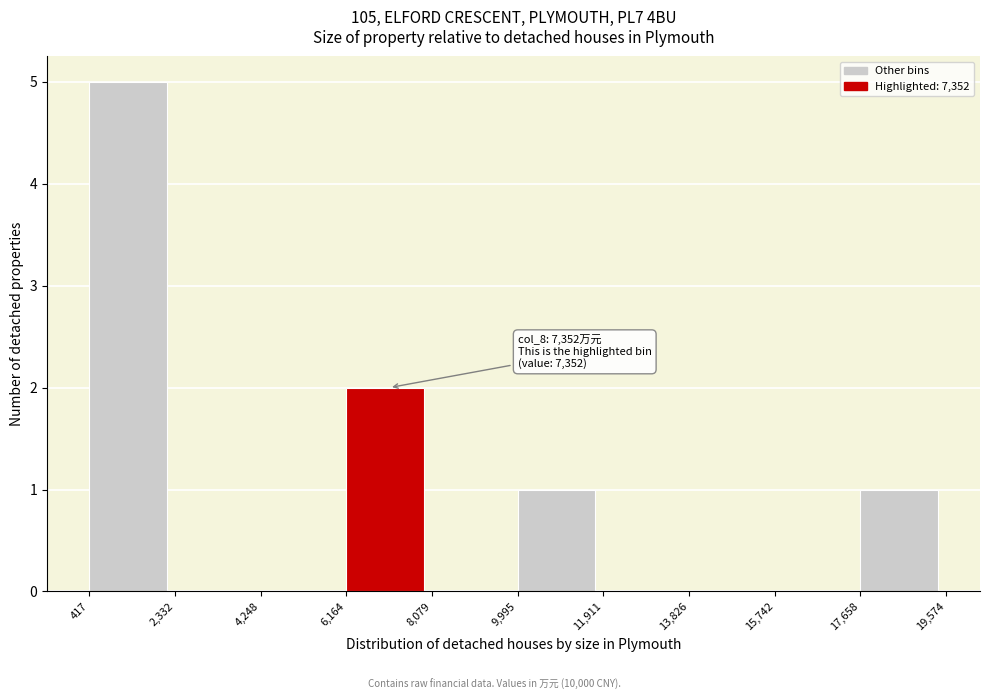

Over which range of the x-axis is the bar tallest?

417 to 2,332